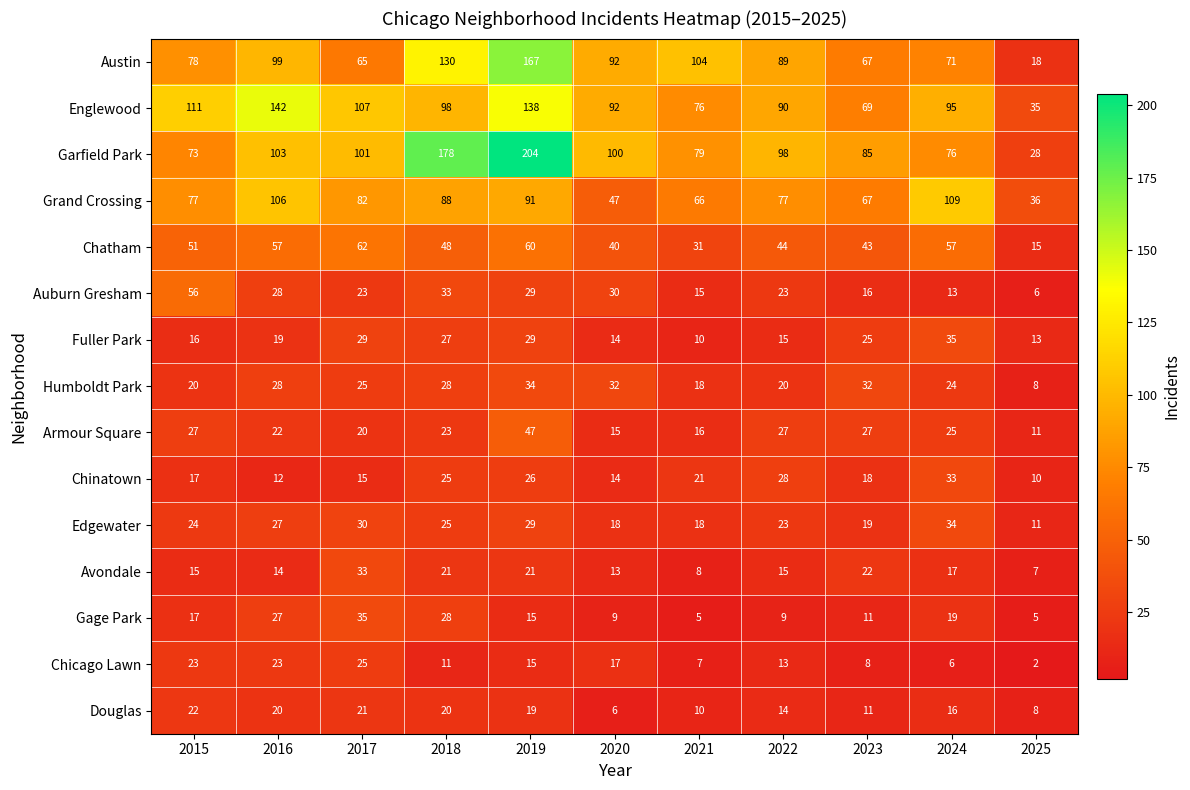

Which label corresponds to the largest value in the chart?

2019